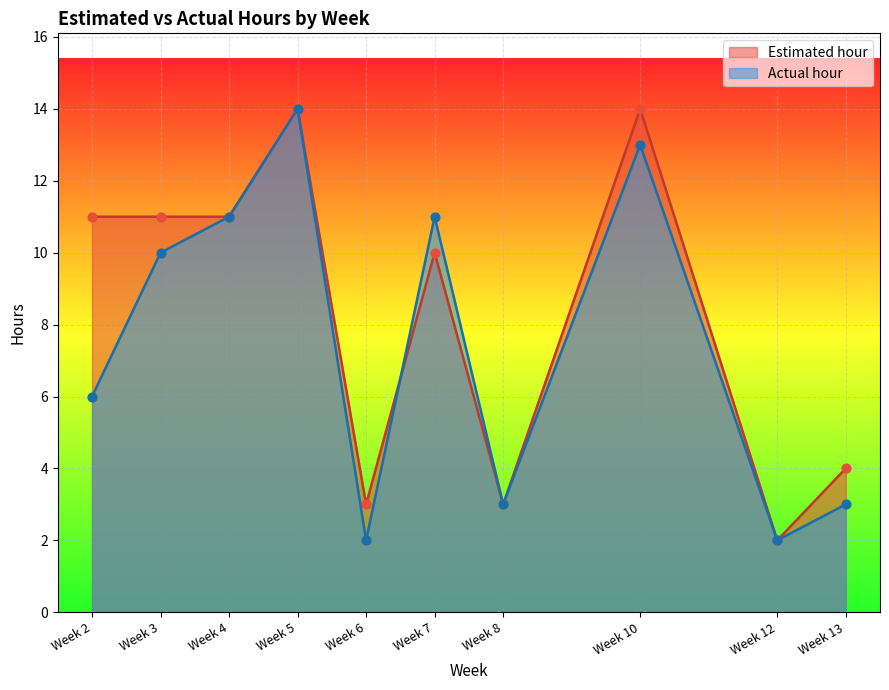

Which series reaches the minimum Y coordinate?

Estimated hour